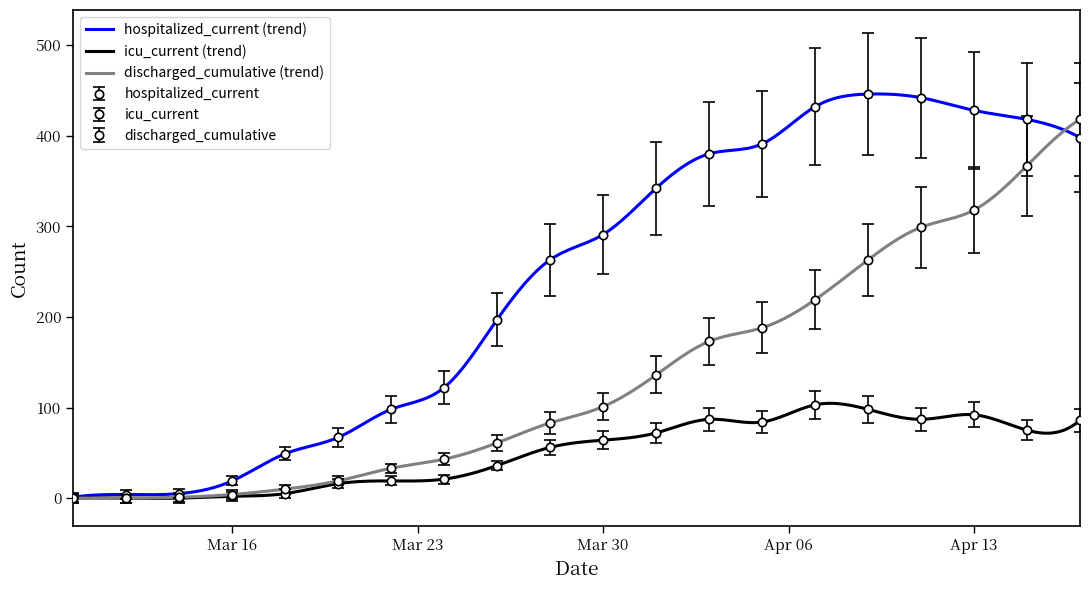

How many lines are shown in the chart?

3